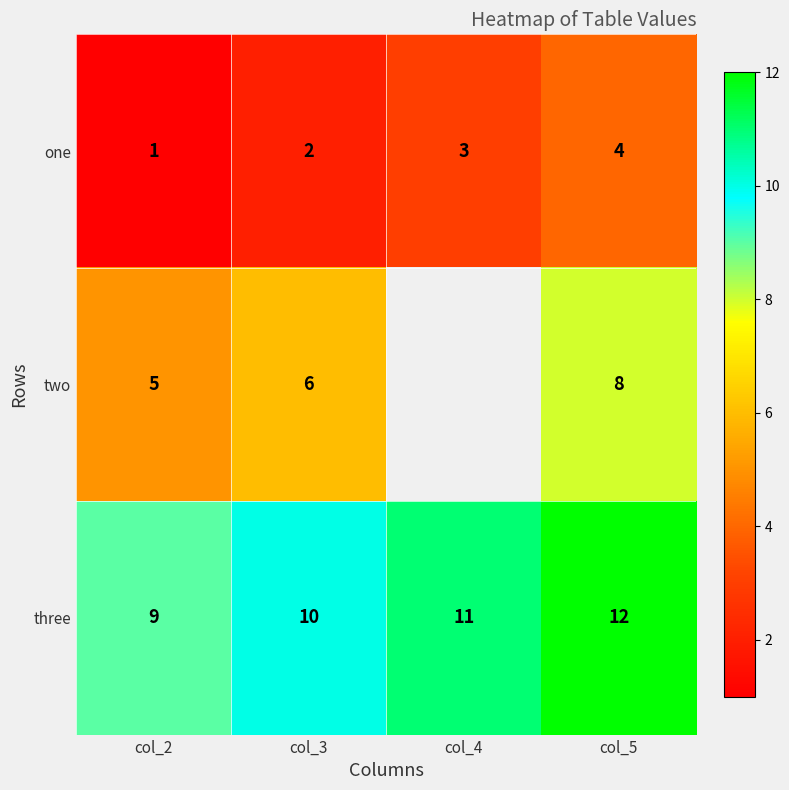

What is the total value across all series at col_2?

15